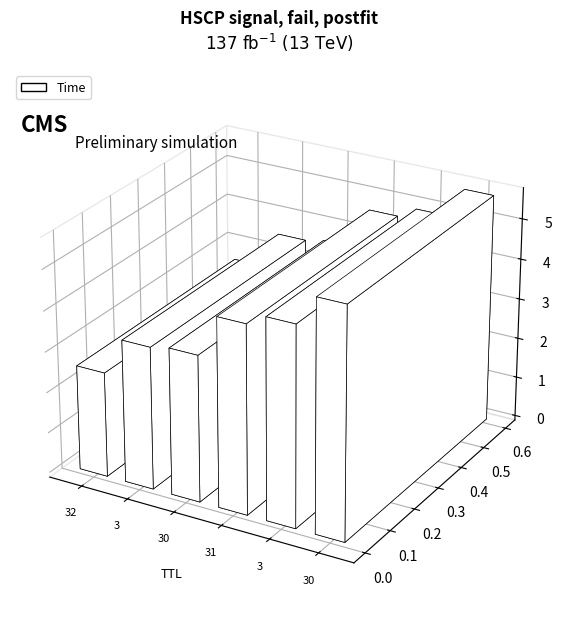

The value at 30 is 2.3. True or false?

False